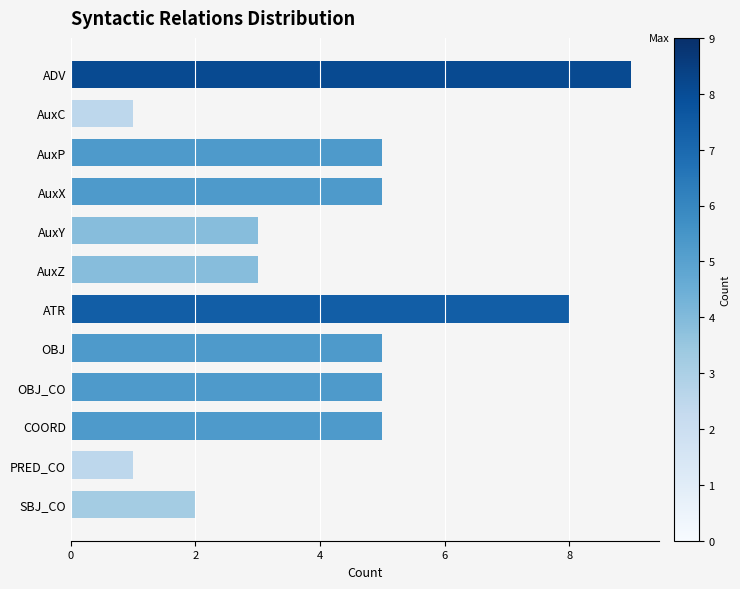

What is the difference between the maximum and second lowest values?

8